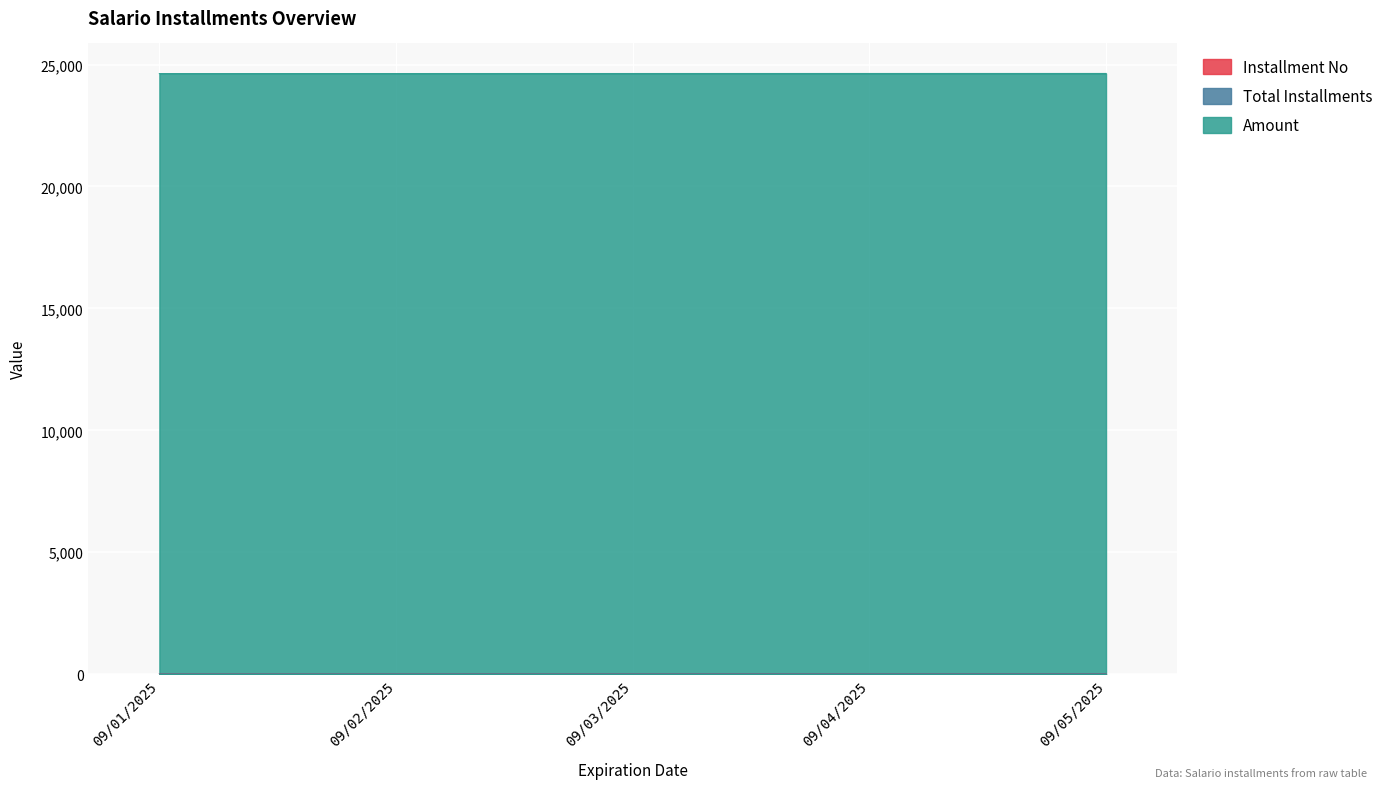

What is the label of the 4th point from the right?

09/02/2025